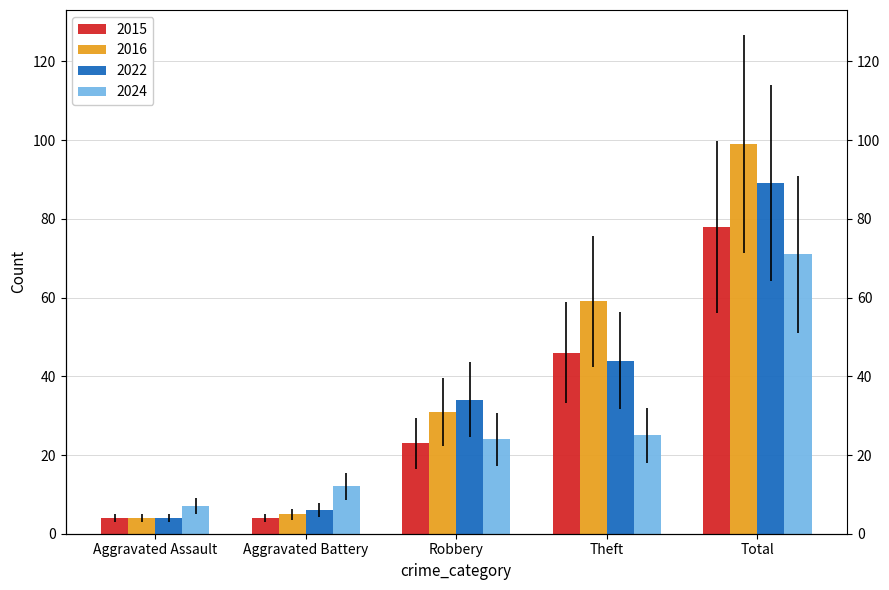

At which category is the sum across all series the highest?

Total